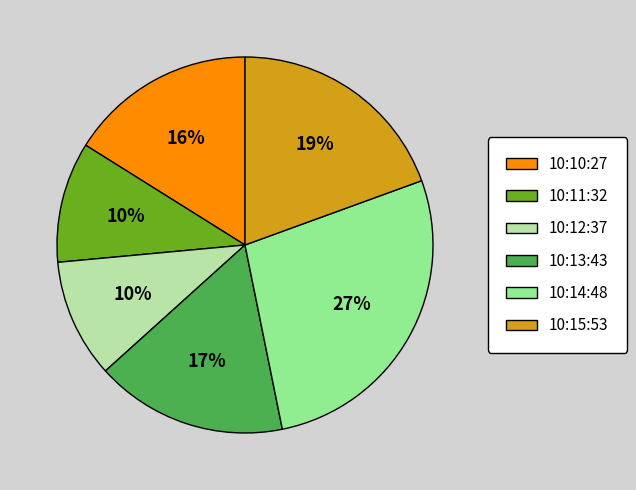

Combined, do 10:15:53 and 10:14:48 account for over 50%?

No